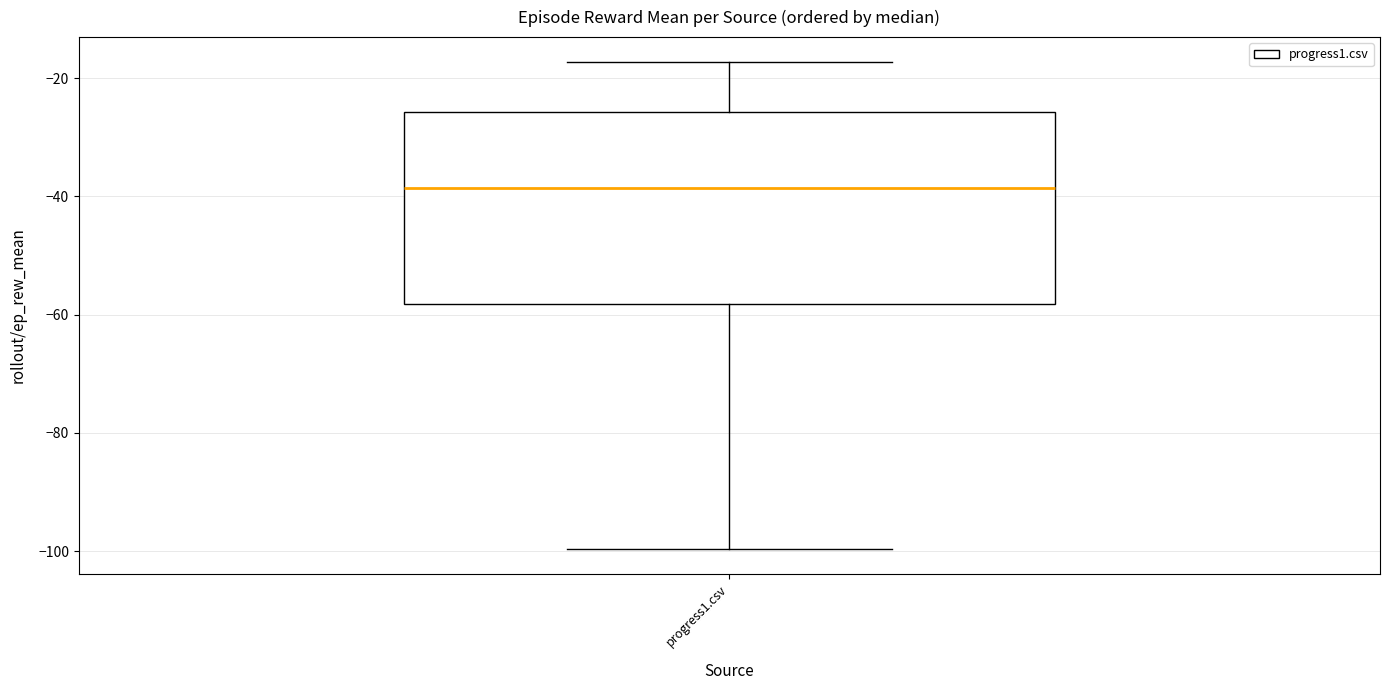

Where does the upper whisker of the box for progress1.csv end on the y-axis? The values are not printed on the chart, so give them approximately, as read against the axis.

-18